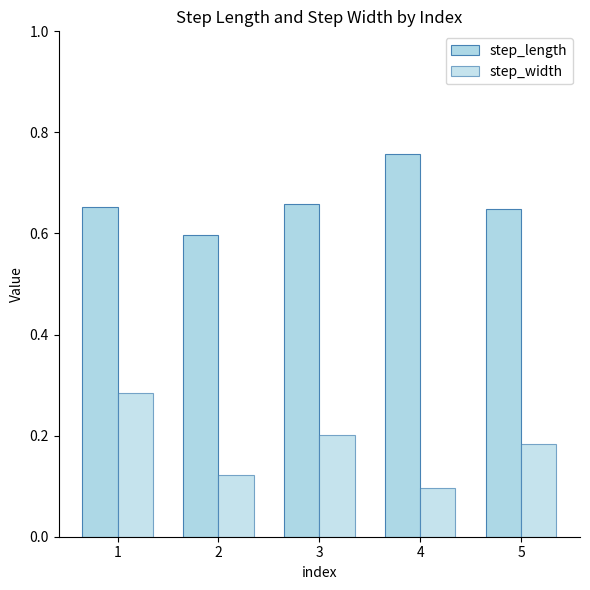

True or false: step_width has a value of 0.1 at 2.

True